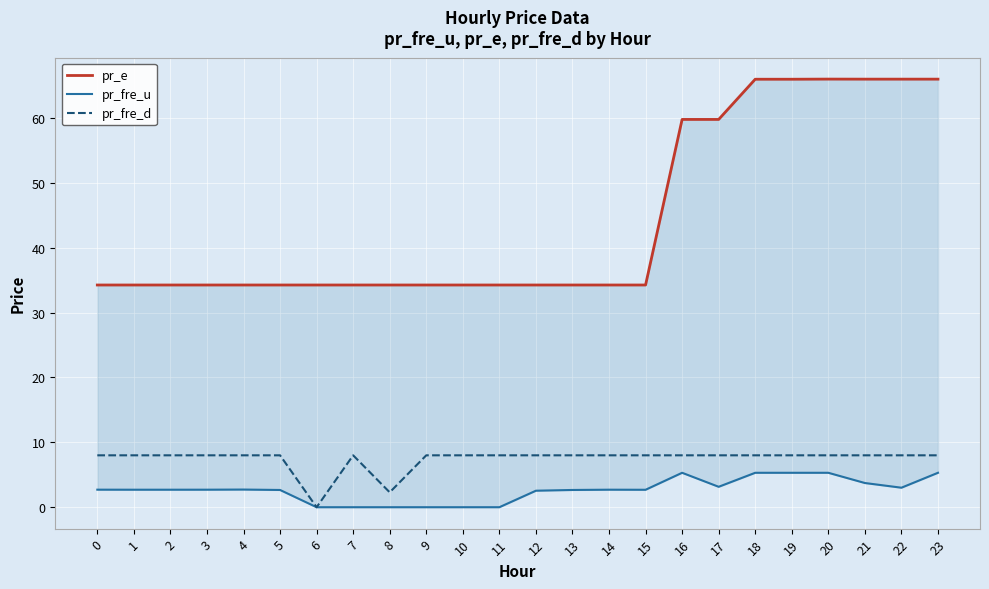

What is the highest value of the pr_e series?

66.0